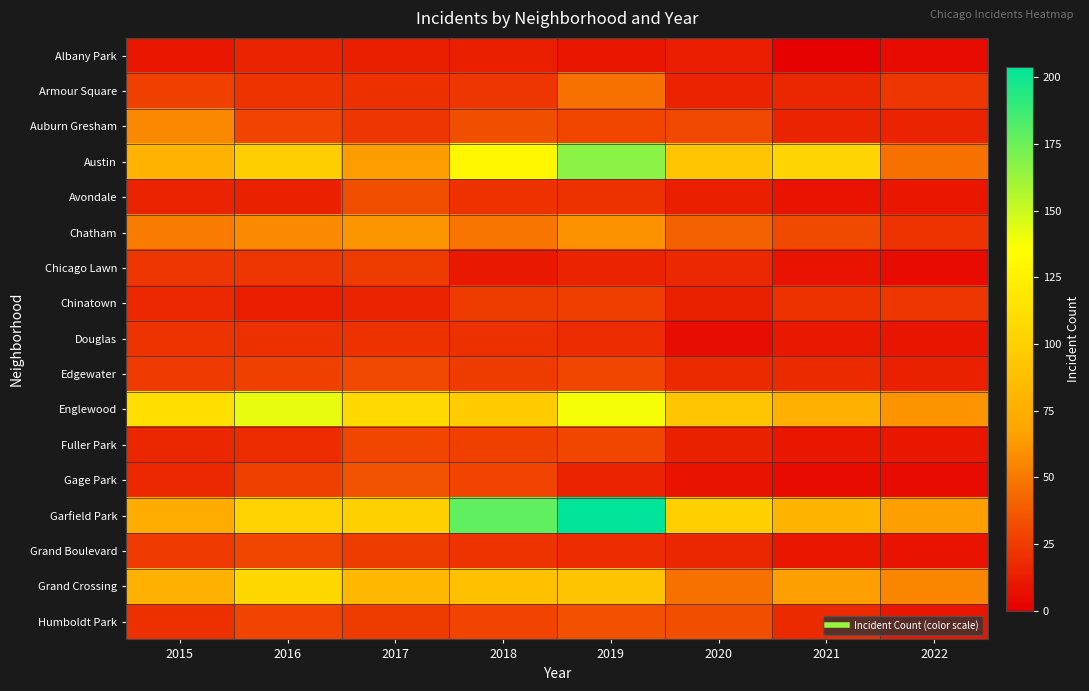

Reading left to right, what are all the values shown in this chart?

Albany Park: 2015=10	2016=15	2017=13	2018=13	2019=10	2020=12	2021=1	2022=5
Armour Square: 2015=27	2016=22	2017=20	2018=23	2019=47	2020=15	2021=16	2022=23
Auburn Gresham: 2015=56	2016=28	2017=23	2018=33	2019=29	2020=30	2021=15	2022=15
Austin: 2015=78	2016=99	2017=65	2018=130	2019=167	2020=92	2021=104	2022=47
Avondale: 2015=15	2016=14	2017=33	2018=21	2019=21	2020=13	2021=8	2022=10
Chatham: 2015=51	2016=57	2017=62	2018=48	2019=60	2020=40	2021=31	2022=22
Chicago Lawn: 2015=23	2016=23	2017=25	2018=11	2019=15	2020=17	2021=8	2022=5
Chinatown: 2015=17	2016=12	2017=15	2018=25	2019=26	2020=14	2021=21	2022=23
Douglas: 2015=22	2016=20	2017=21	2018=20	2019=19	2020=6	2021=11	2022=9
Edgewater: 2015=24	2016=27	2017=30	2018=25	2019=29	2020=18	2021=18	2022=14
Englewood: 2015=111	2016=142	2017=107	2018=98	2019=138	2020=92	2021=76	2022=61
Fuller Park: 2015=16	2016=19	2017=29	2018=27	2019=29	2020=14	2021=10	2022=10
Gage Park: 2015=17	2016=27	2017=35	2018=28	2019=15	2020=8	2021=5	2022=5
Garfield Park: 2015=73	2016=103	2017=101	2018=178	2019=204	2020=100	2021=79	2022=66
Grand Boulevard: 2015=24	2016=29	2017=25	2018=22	2019=19	2020=16	2021=10	2022=8
Grand Crossing: 2015=77	2016=106	2017=82	2018=88	2019=91	2020=47	2021=66	2022=55
Humboldt Park: 2015=20	2016=28	2017=25	2018=28	2019=34	2020=32	2021=18	2022=10